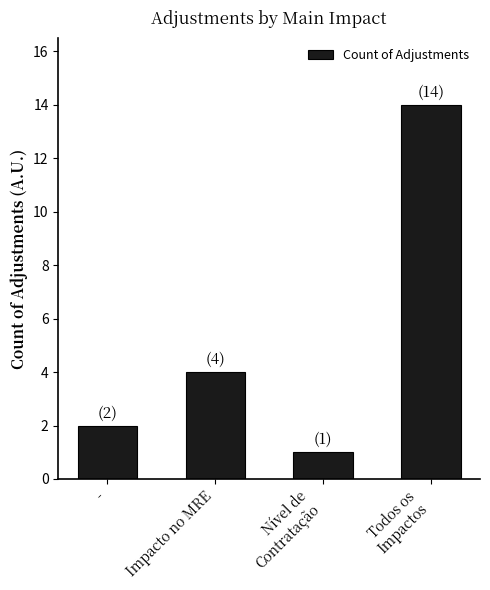

What is the minimum value shown in the chart?

1